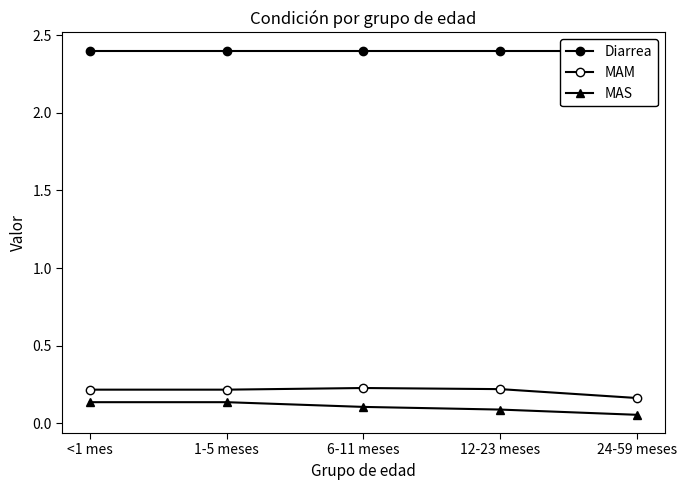

At which category is the sum across all series the highest?

<1 mes